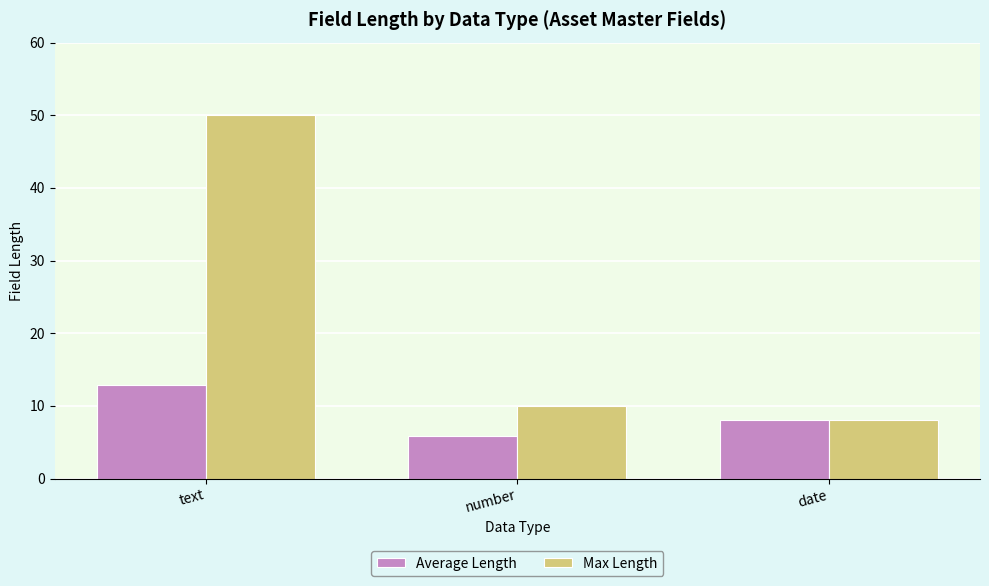

Reading left to right, transcribe all the data shown in this chart.

Average Length: text=12.9	number=5.8	date=8.0
Max Length: text=50.0	number=10.0	date=8.0